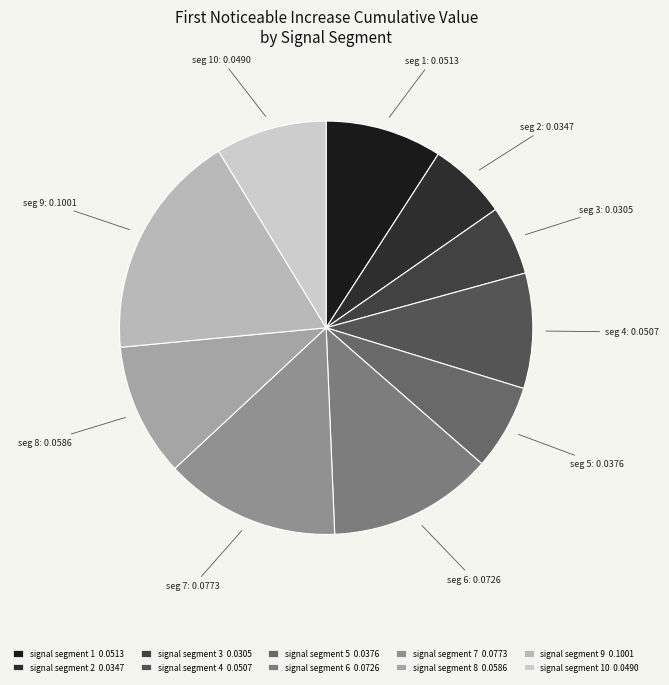

Count the number of slices in the pie.

10